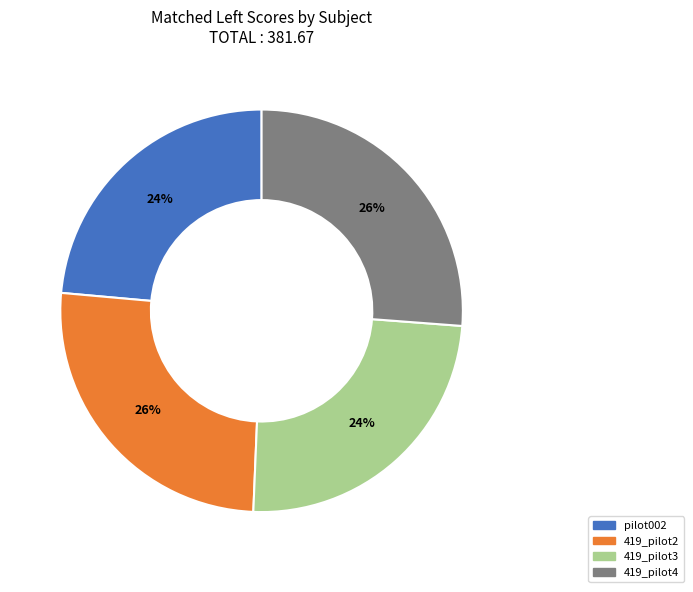

Do 419_pilot2 and 419_pilot4 together represent more than half of the pie?

Yes